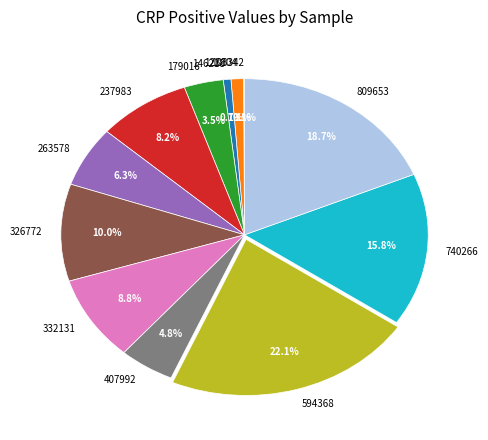

Which slice is the largest?

594368